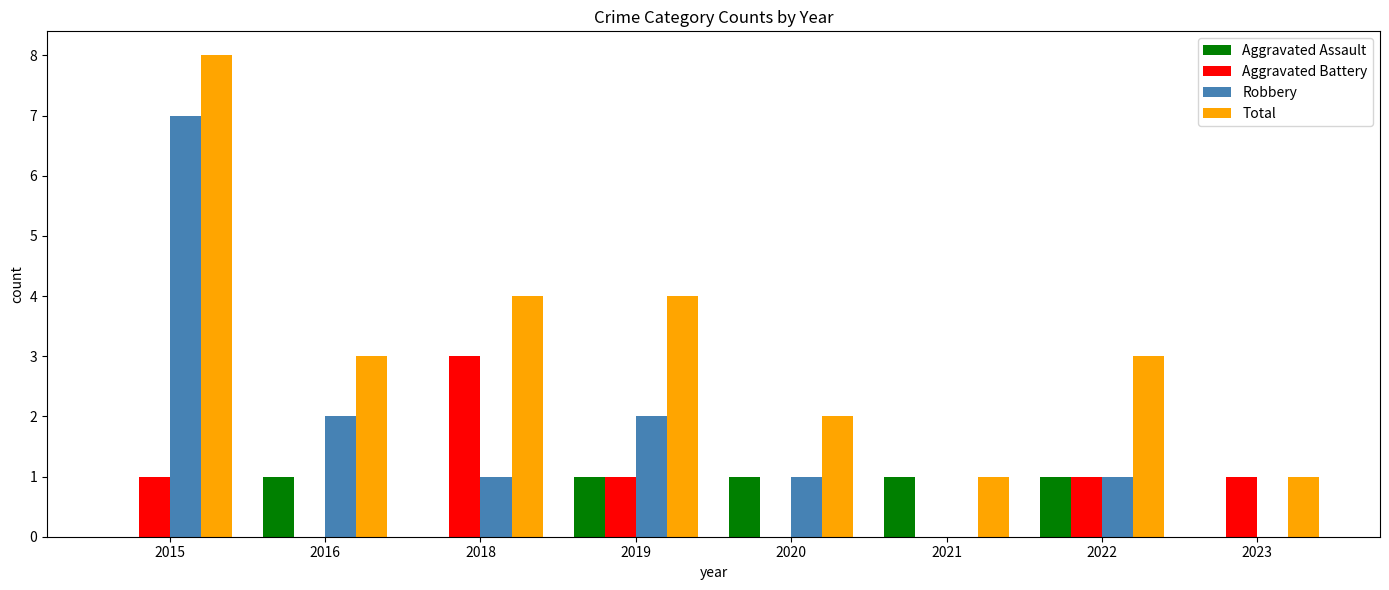

What is the sum of all Total values?

26